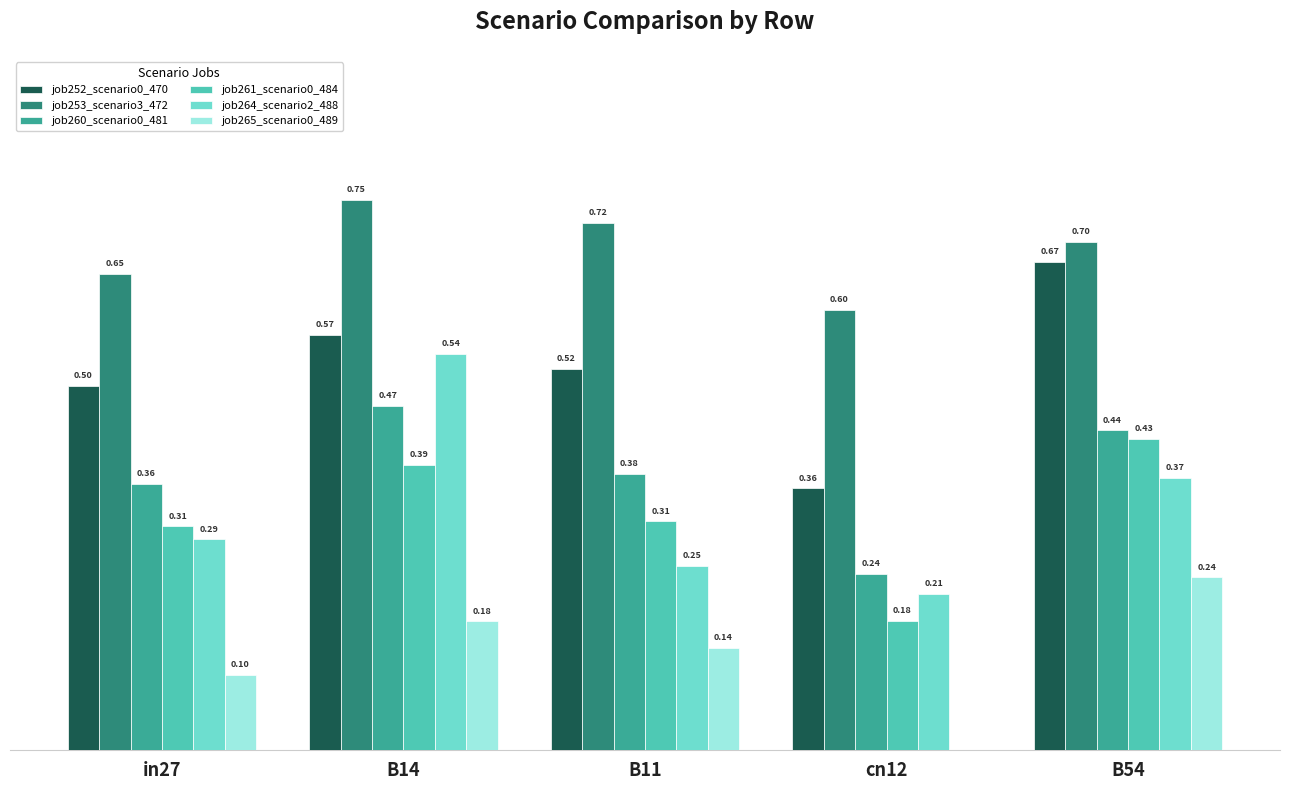

Between in27 and B14, which series saw the biggest shift?

job264_scenario2_488